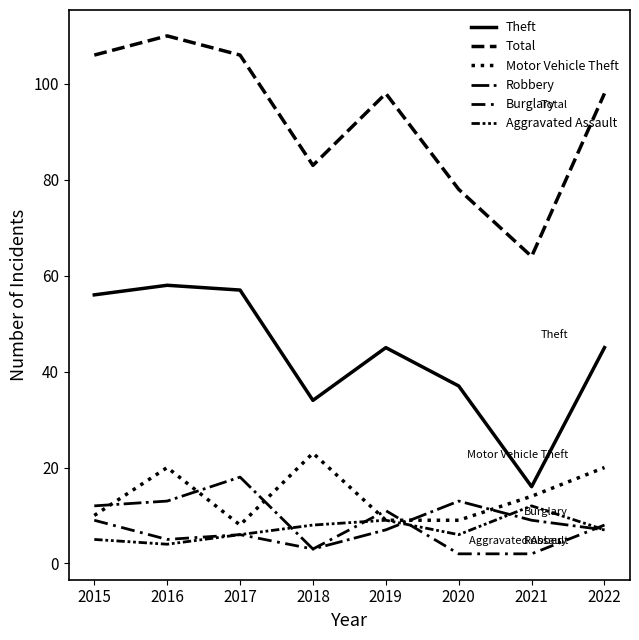

The value of Motor Vehicle Theft at 2022 is 34. True or false?

False